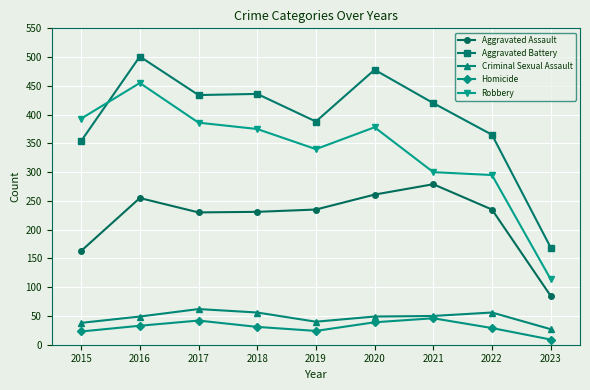

True or false: Aggravated Assault and Robbery intersect in this chart.

False